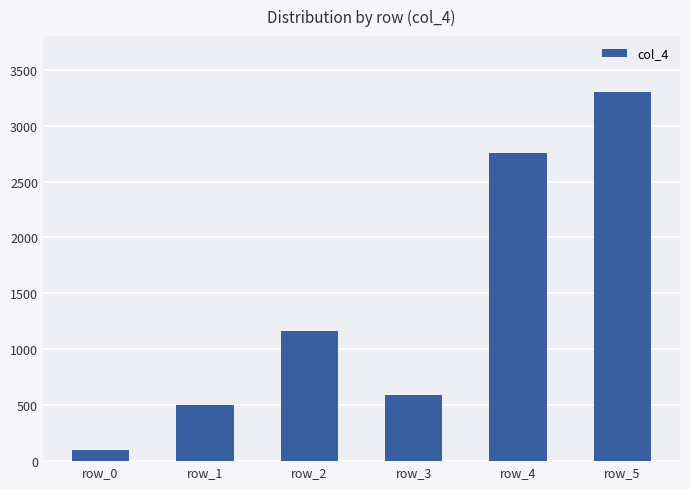

What is the minimum value shown in the chart?

97